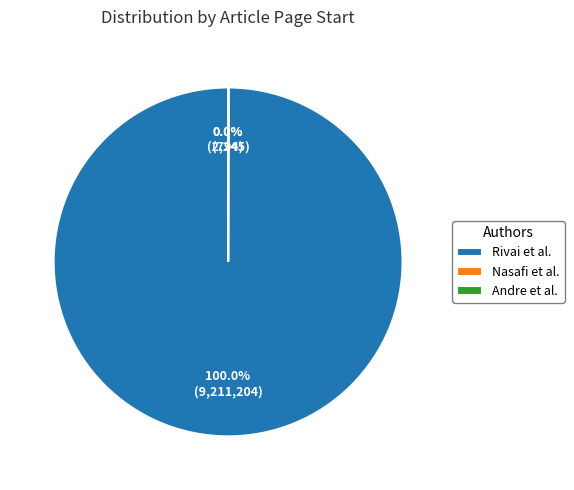

Does Rivai et al. represent more than half of the total?

Yes